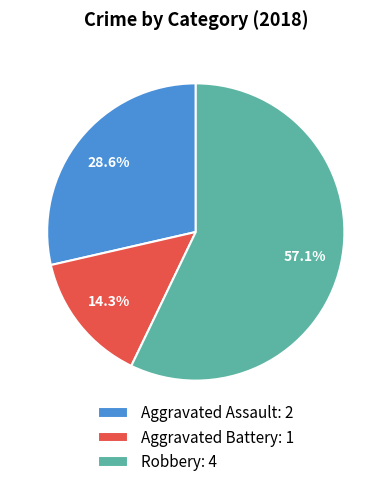

Count the number of slices in the pie.

3